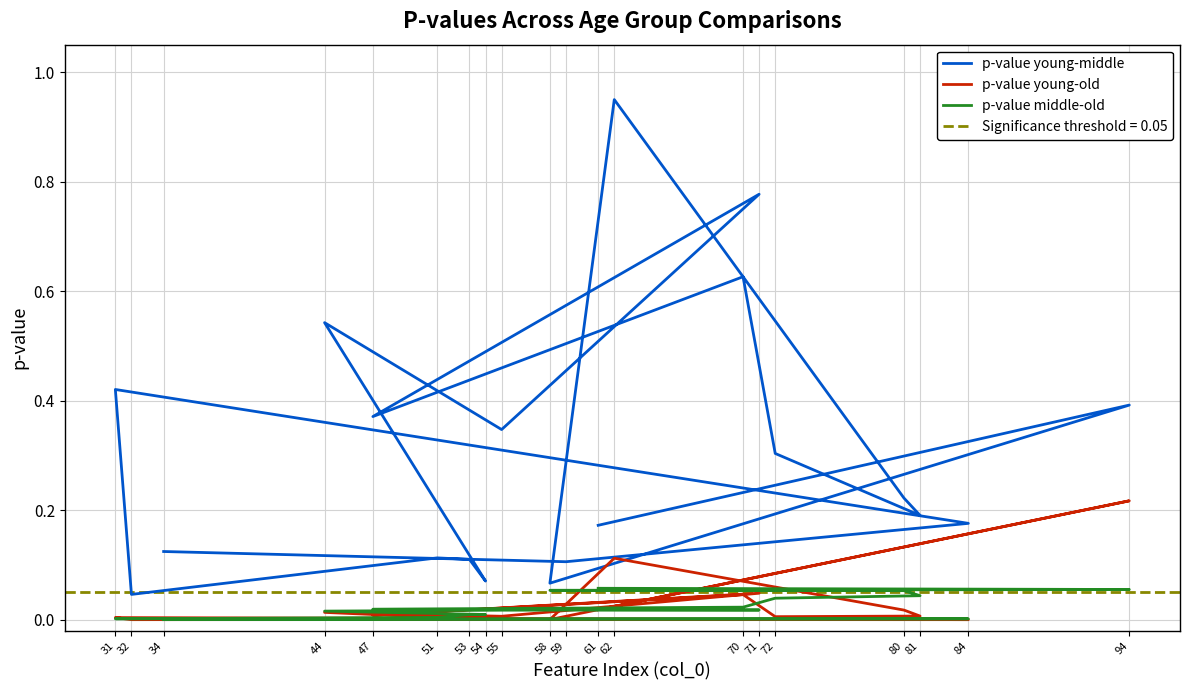

What are all the series names shown in the legend?

p-value young-middle, p-value young-old, p-value middle-old